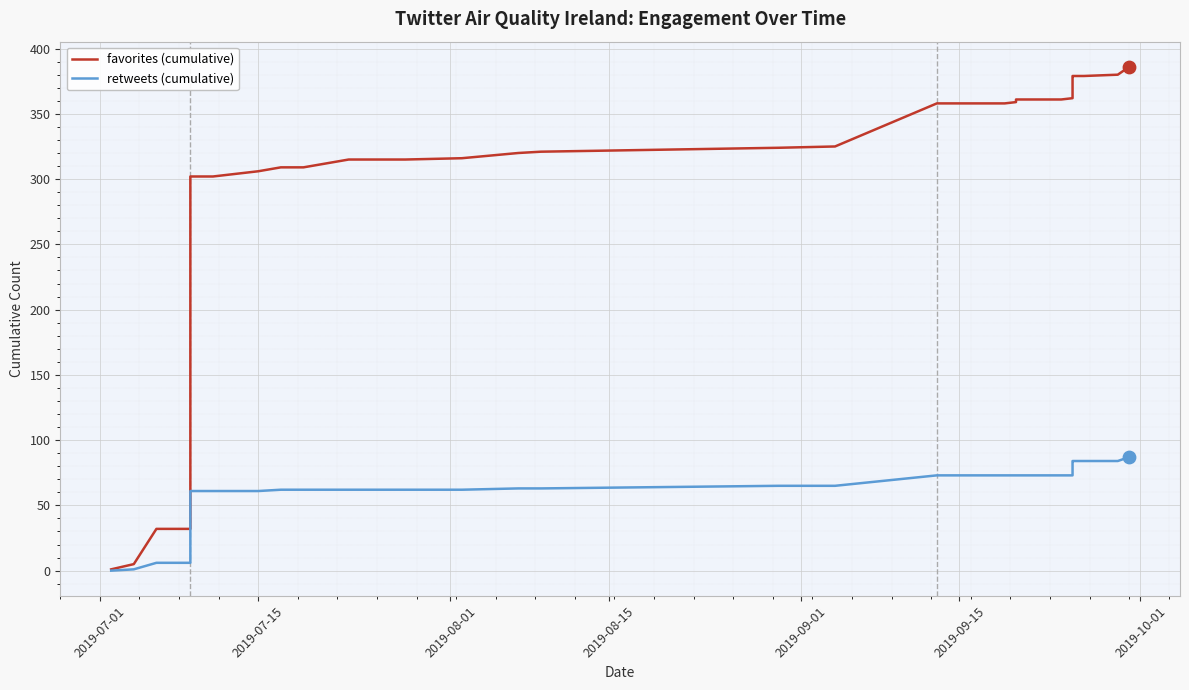

Is the value of favorites (cumulative) at 17 greater than the value of retweets (cumulative) at 13?

Yes